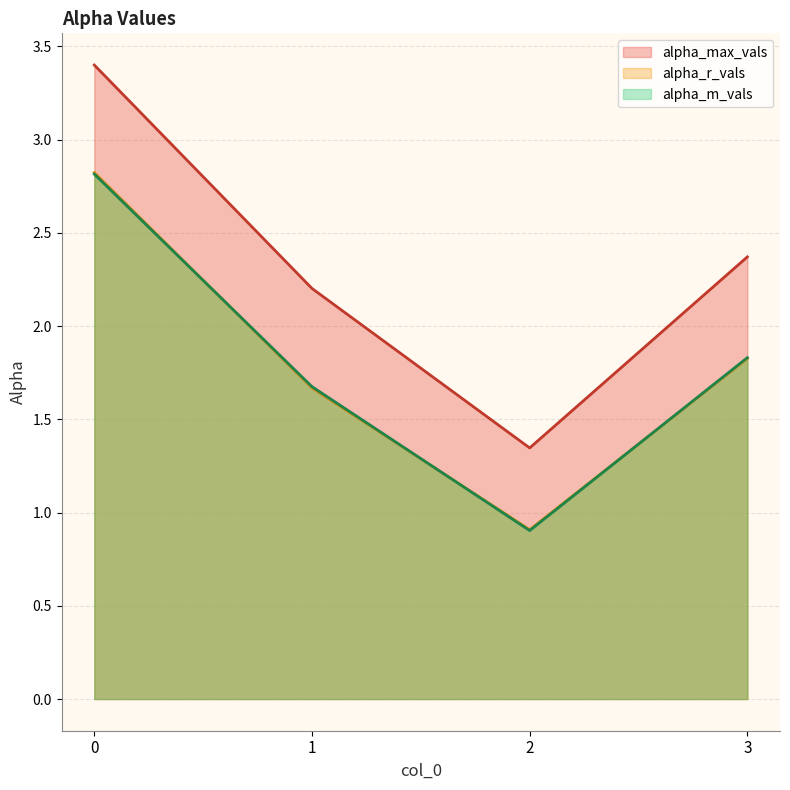

Between which two adjacent categories do alpha_r_vals and alpha_m_vals first intersect?

0 and 1